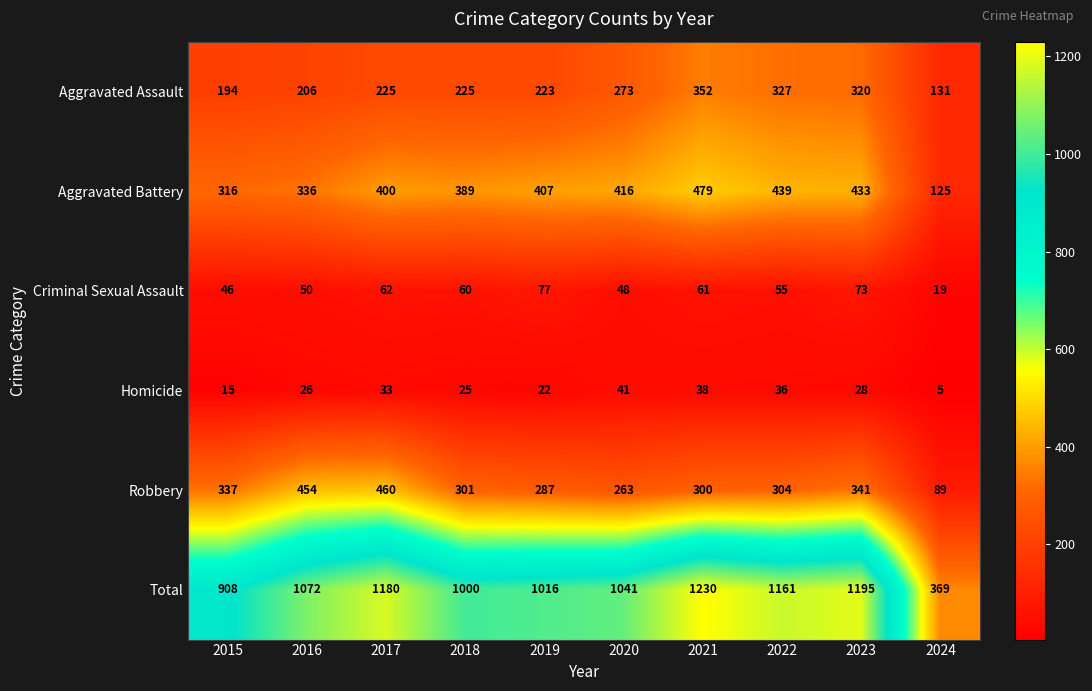

List the labels in order of Total value, smallest first.

2024, 2015, 2018, 2019, 2020, 2016, 2022, 2017, 2023, 2021